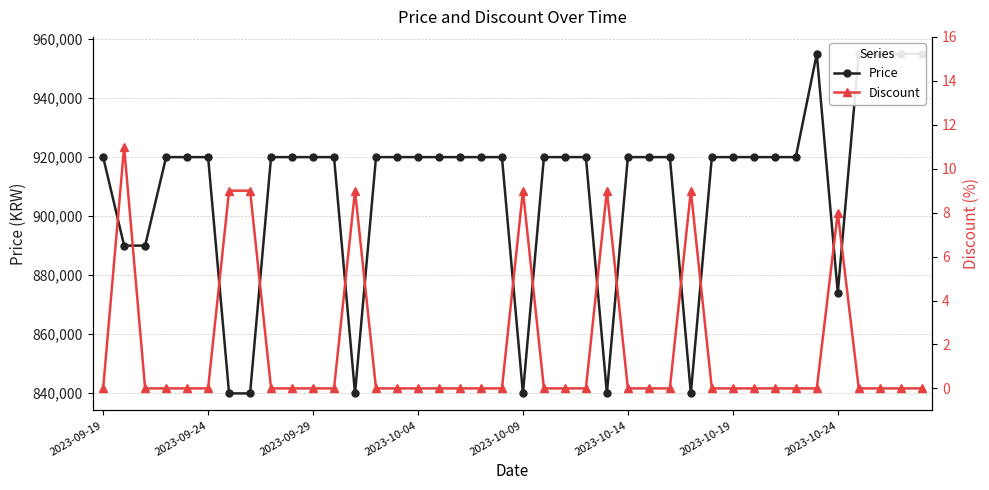

Which series changed the most between 2023-09-19 and 2023-09-24?

Price